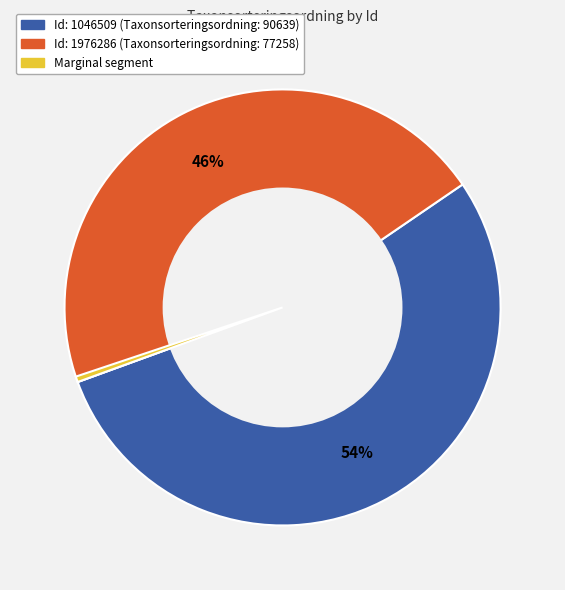

Is there a majority slice in this chart?

Yes